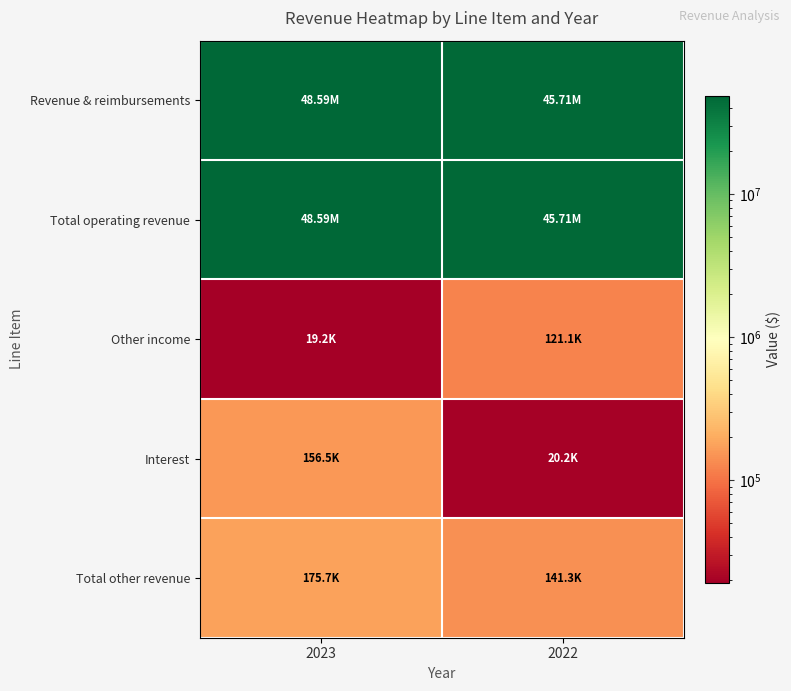

Which series has the largest total across all categories?

Revenue & reimbursements